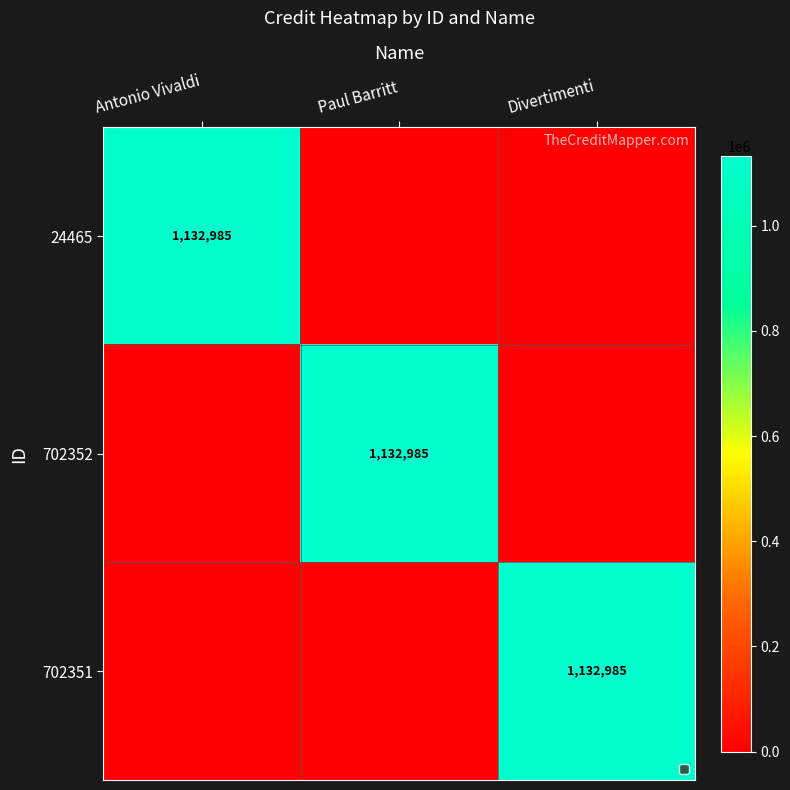

The value of 702351 at Divertimenti is 1502802. True or false?

False